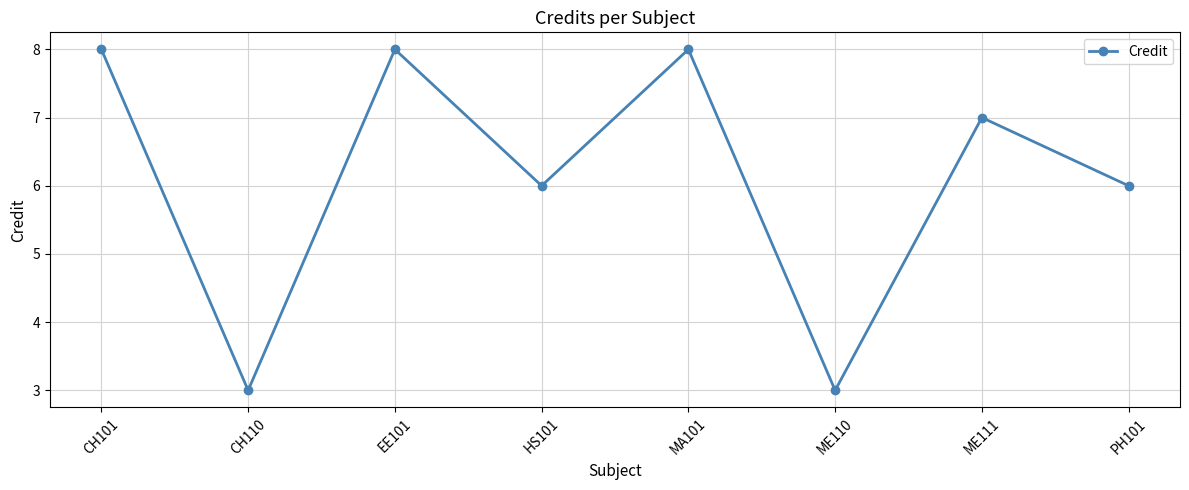

What position from the left is ME111?

7